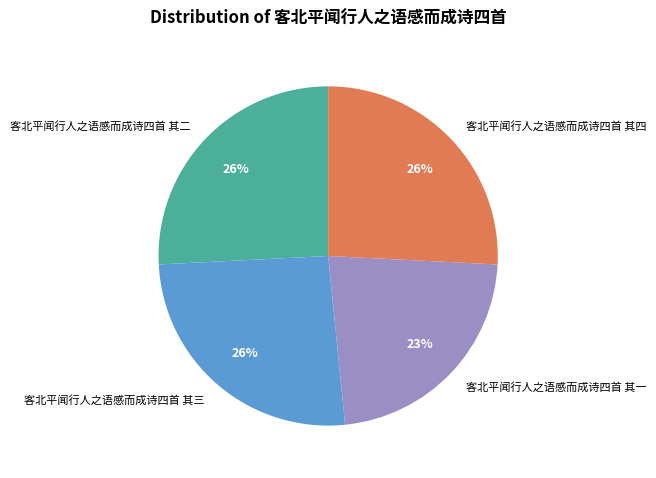

Between 客北平闻行人之语感而成诗四首 其一 and 客北平闻行人之语感而成诗四首 其四, which is larger?

客北平闻行人之语感而成诗四首 其四